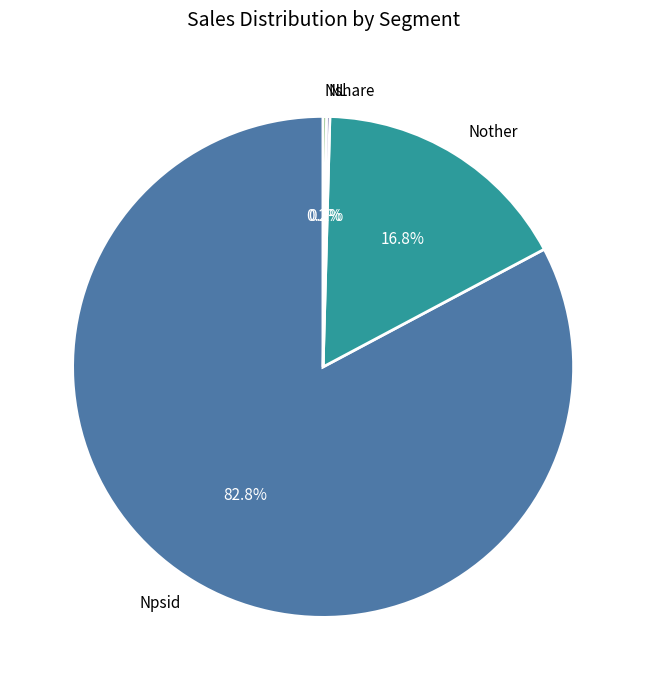

What percentage do Npsid and Nother together represent?

99.6%